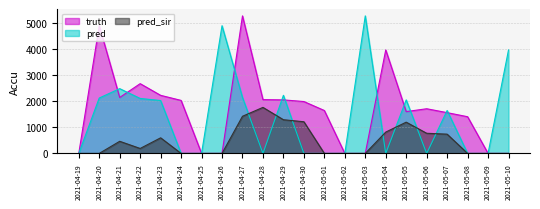

What is the total value across all series at 2021-05-06?

2478